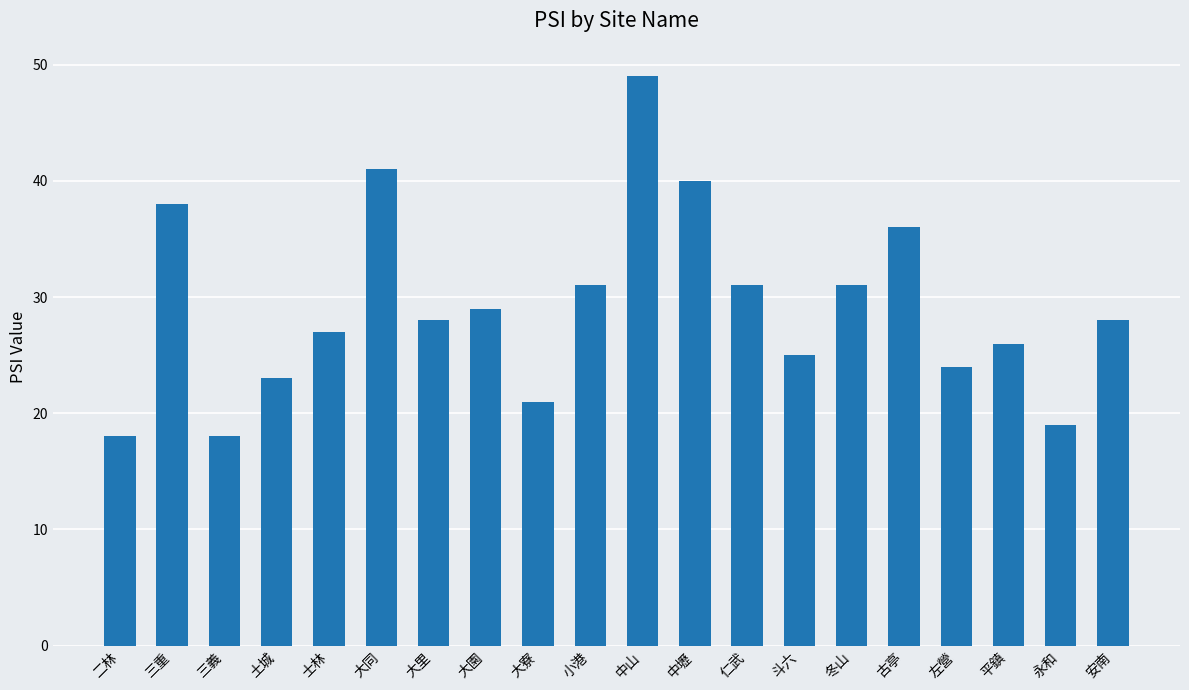

What is the difference between the second highest and second lowest values?

23